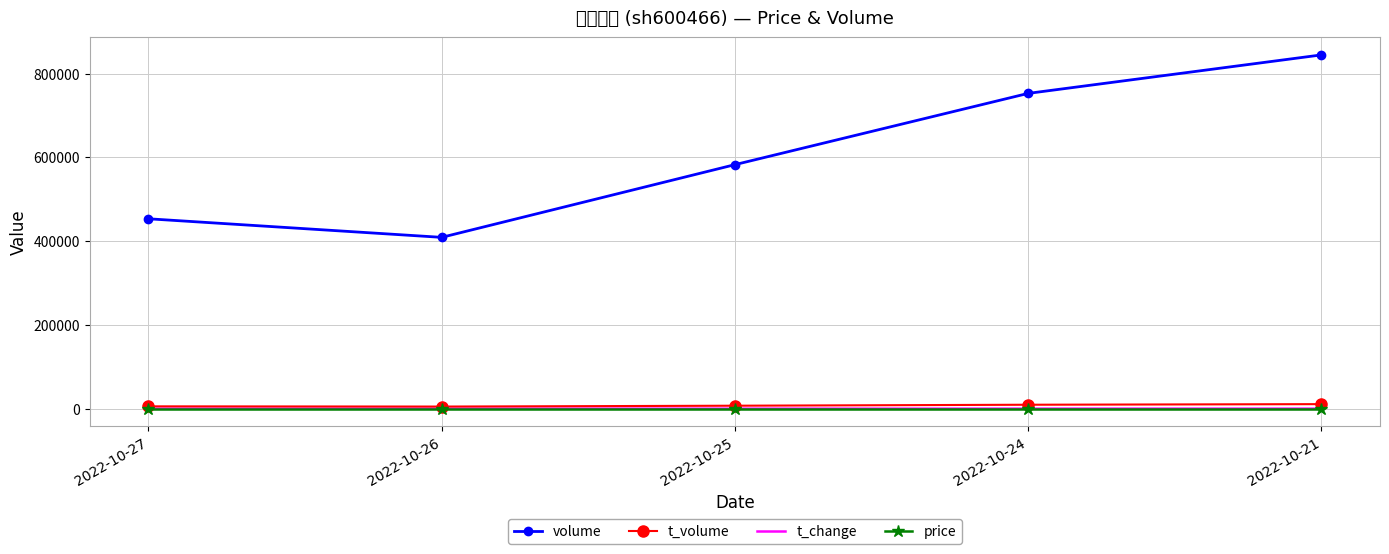

At which label does t_volume first exceed 7022?

2022-10-24